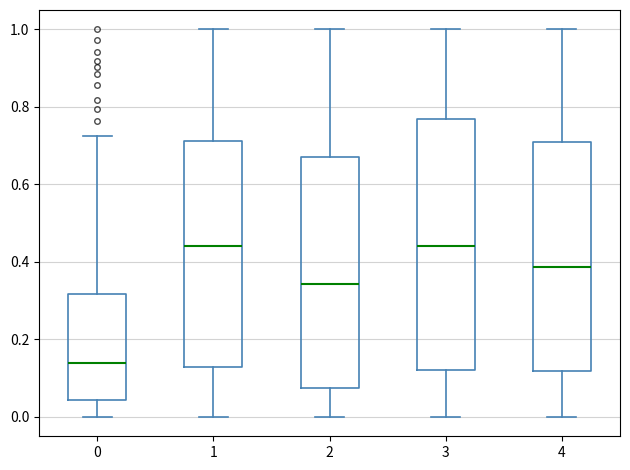

Where does the median line of the box at x = 1 sit on the y-axis? The values are not printed on the chart, so give them approximately, as read against the axis.

0.44